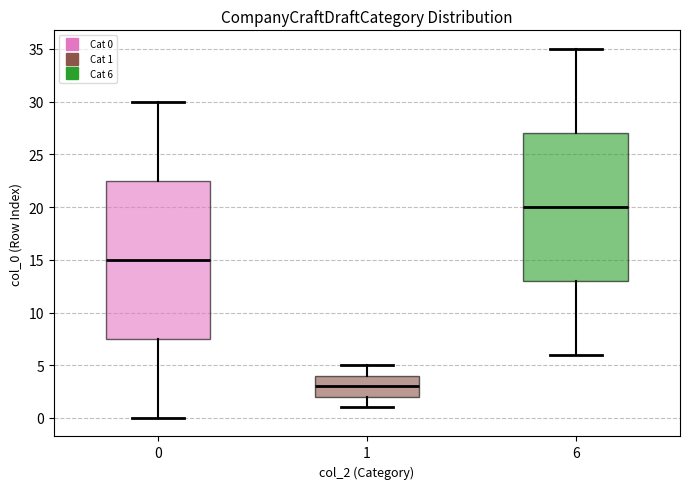

Reading left to right, transcribe this box plot: for each box, give where its median line is, the range the box spans, and where its two whiskers end, as read against the y-axis. The values are not printed on the chart, so give them approximately, as read against the axis.

0: median 15.0, box 7.5 to 22.5, whiskers 0.0 to 30.0
1: median 3.0, box 2.0 to 4.0, whiskers 1.0 to 5.0
6: median 20.0, box 13.0 to 27.0, whiskers 6.0 to 35.0